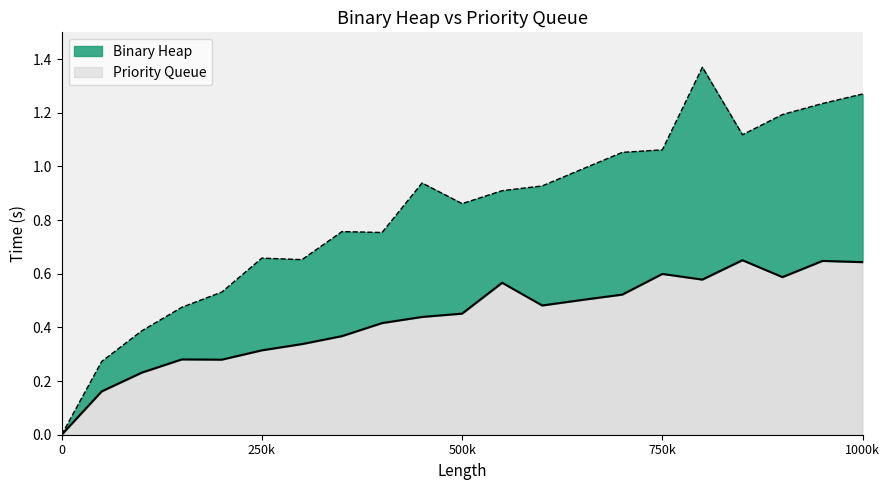

True or false: Binary Heap and Priority Queue intersect in this chart.

False